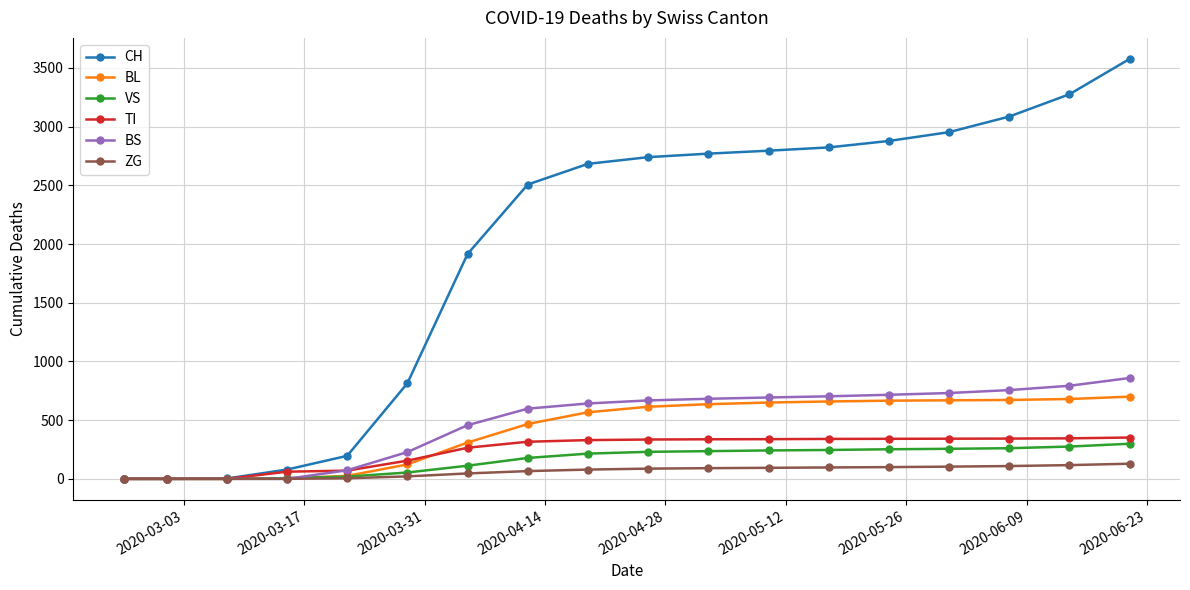

Which series has the largest range (max minus min)?

CH